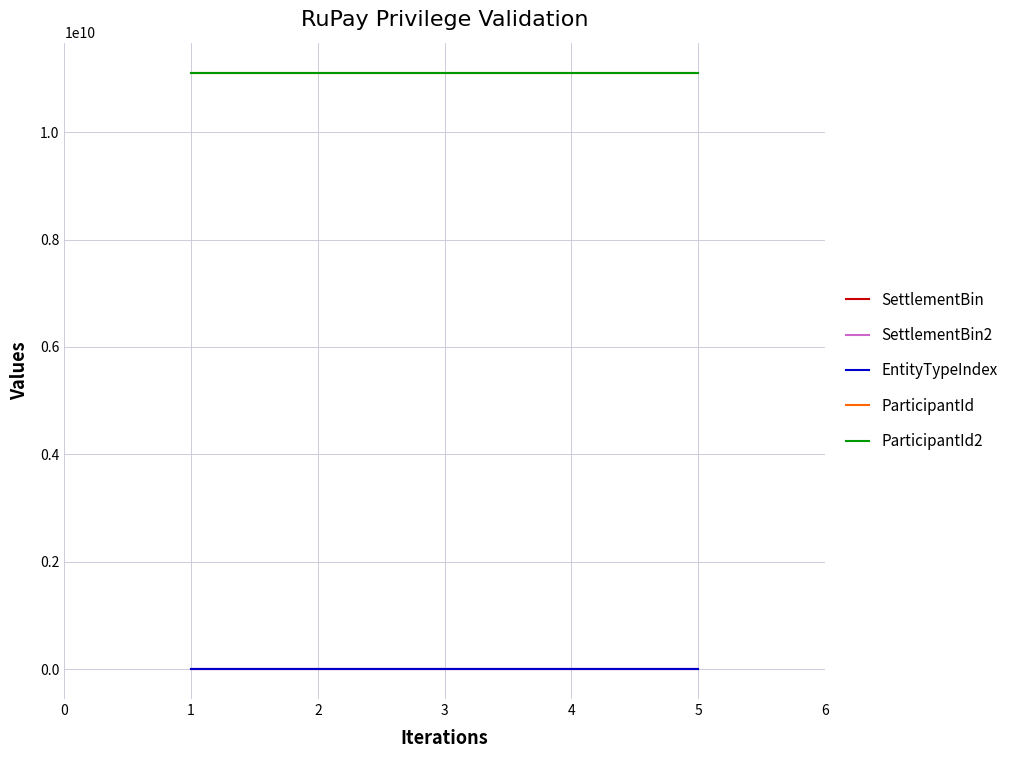

Between 2 and 3, which series saw the biggest shift?

SettlementBin